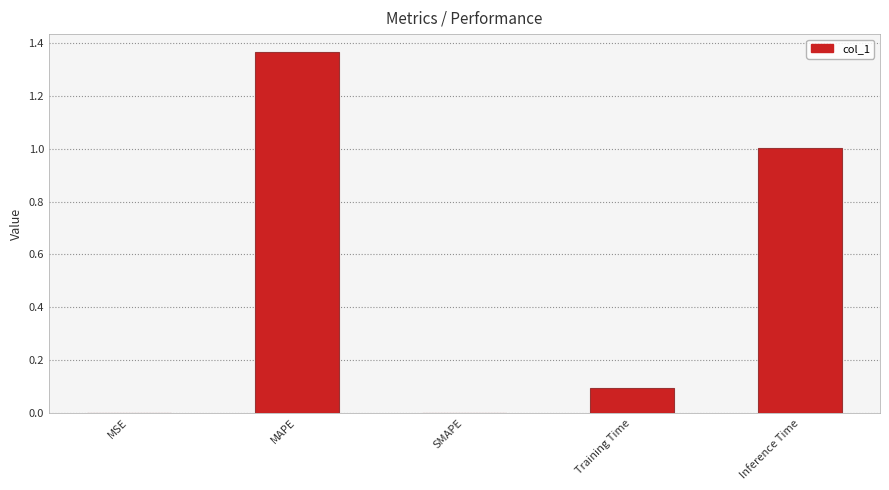

The value at MAPE is 2.4. True or false?

False